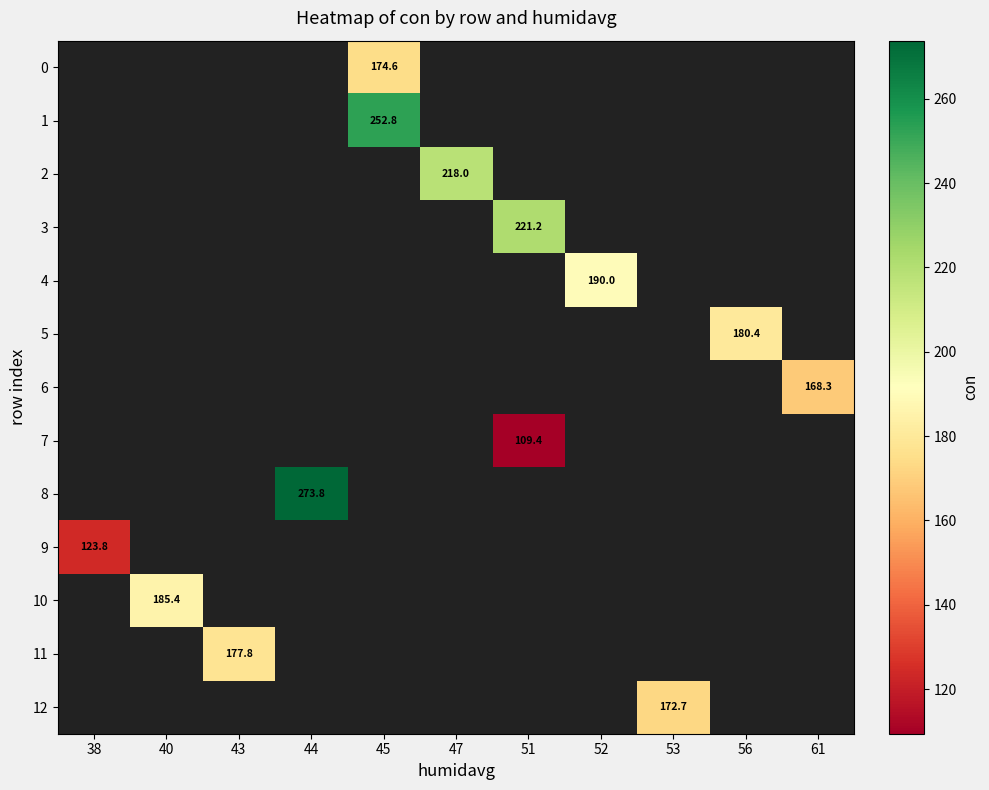

How many distinct data groups are displayed?

13